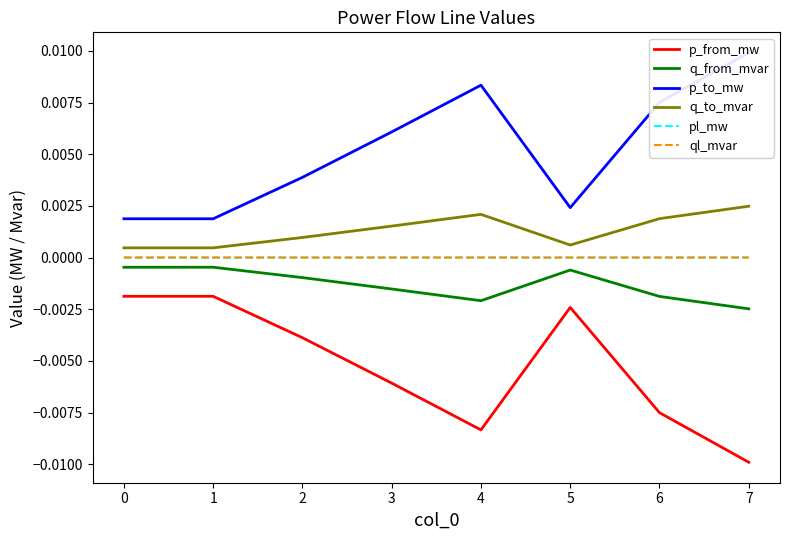

True or false: p_to_mw and ql_mvar cross at least once.

False